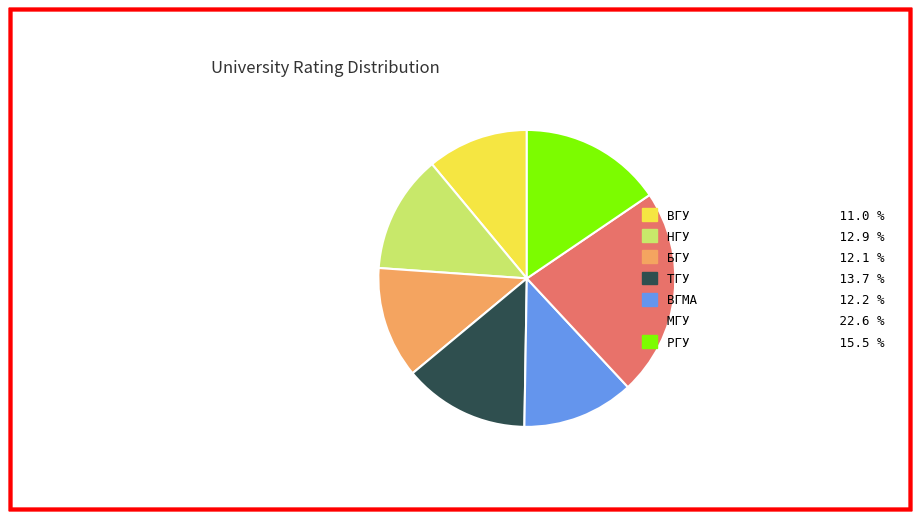

Which has a higher value, ТГУ or ВГМА?

ТГУ